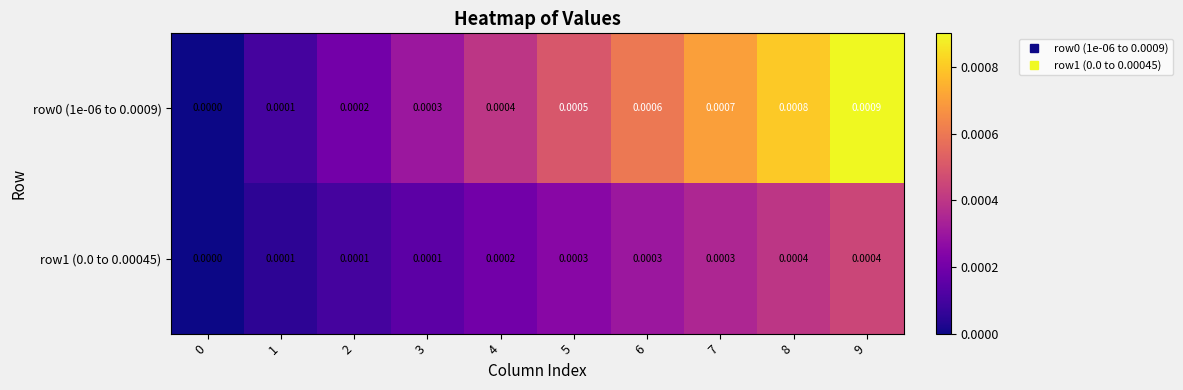

Is the value of row1 (0.0 to 0.00045) at 2 greater than the value of row0 (1e-06 to 0.0009) at 8?

No